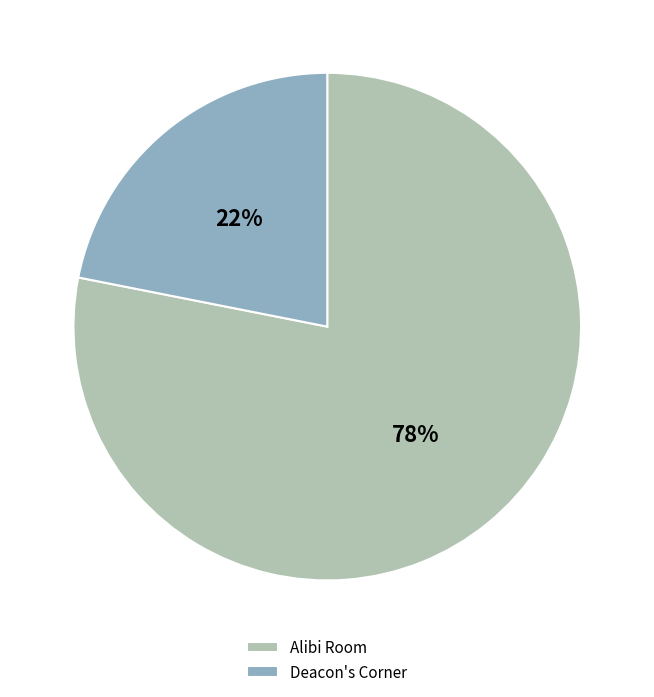

What is the ratio of the value at Deacon's Corner to the value at Alibi Room?

0.3